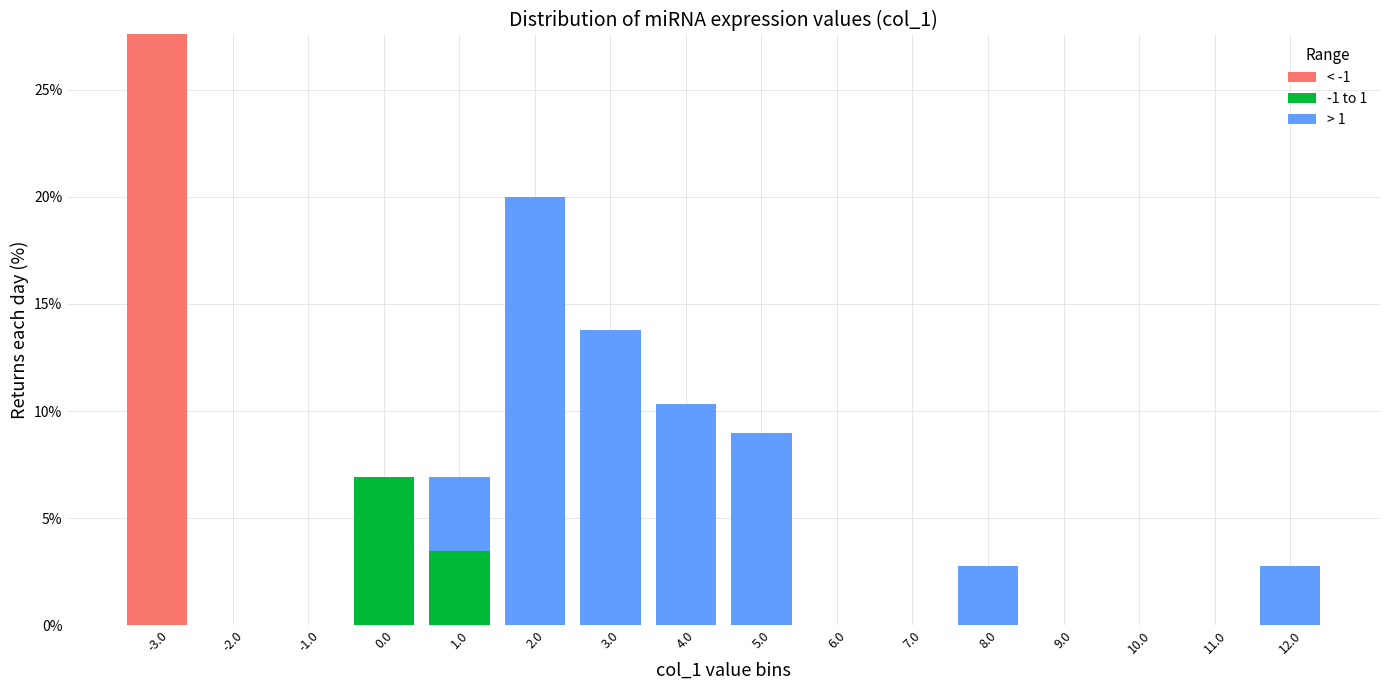

What is the total value across all series at 12.0?

2.8